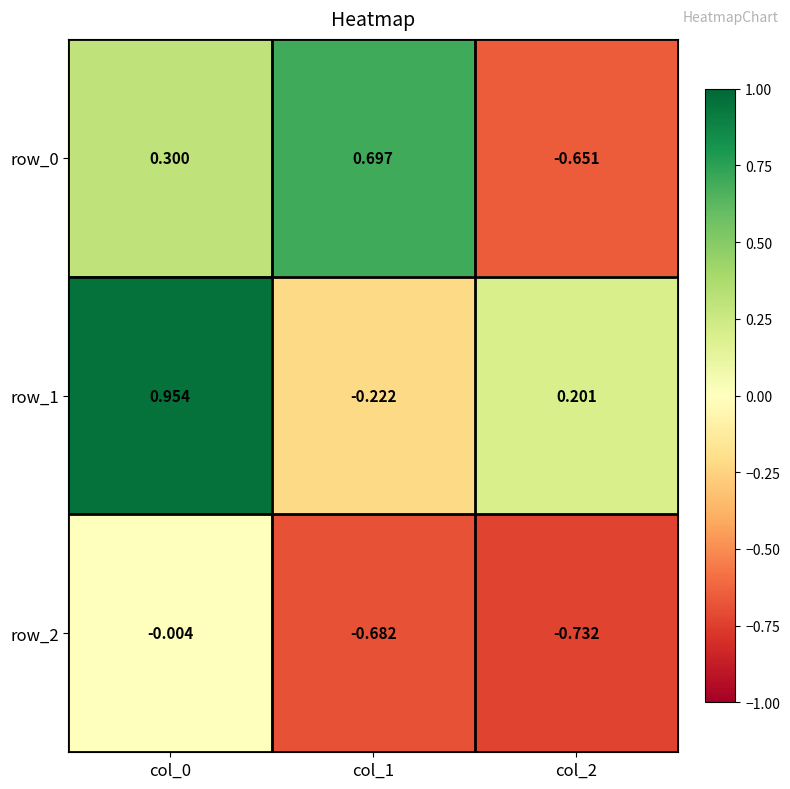

Count the number of categories in the chart.

3